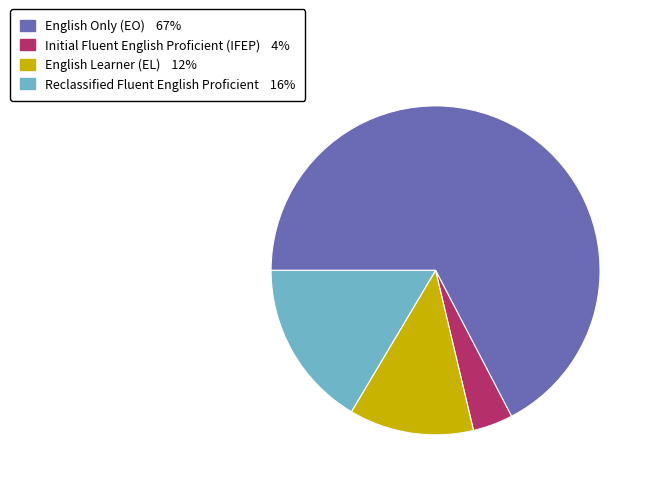

Is it true that English Only (EO) 67% is 67% of the pie?

True